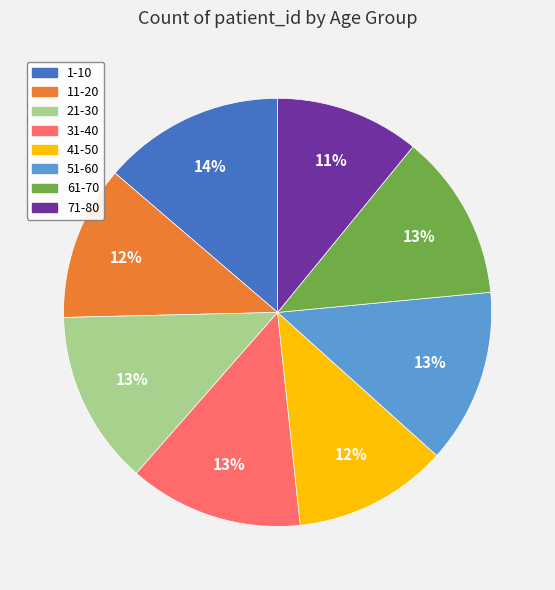

How many segments does this pie chart have?

8